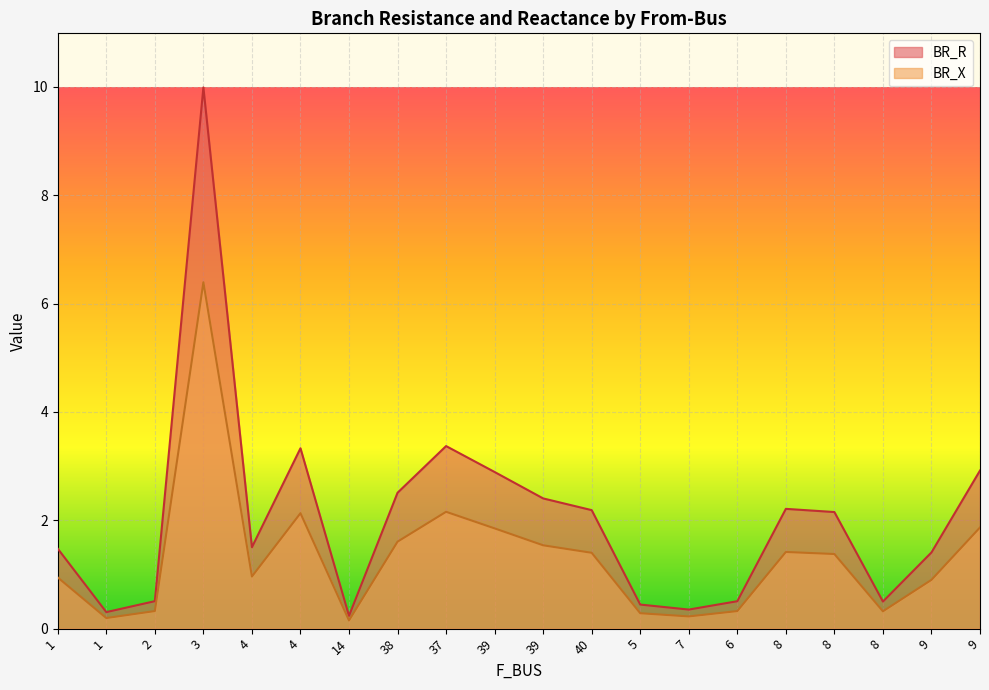

What is the average value of the BR_X series?

1.3